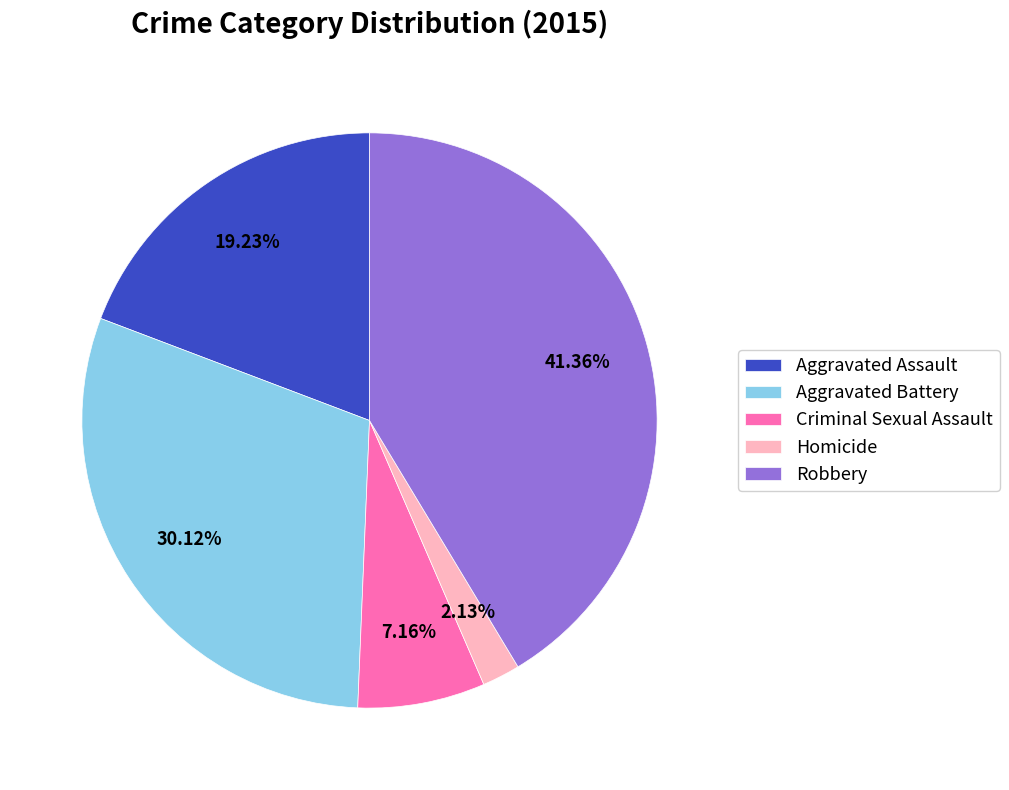

Which category has the smallest portion of the pie?

Homicide